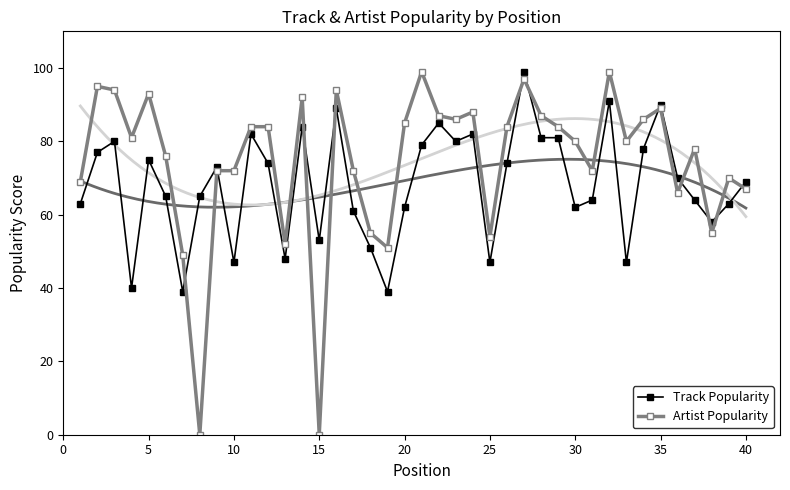

True or false: Track Popularity has more than 2 points higher than both neighbors.

True